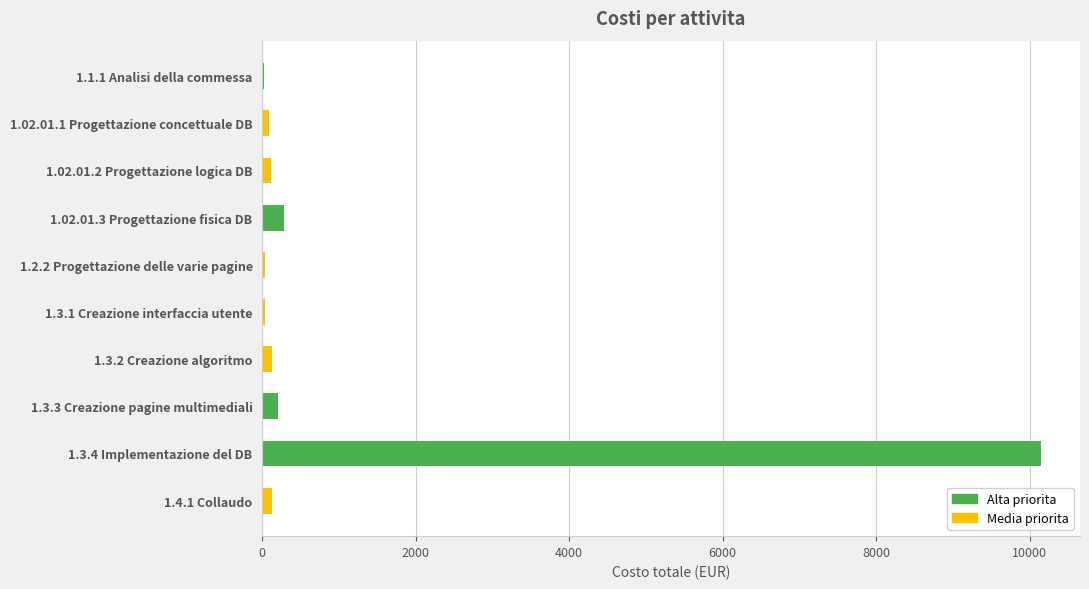

At which label is the value closest to 5085?

1.02.01.3 Progettazione fisica DB